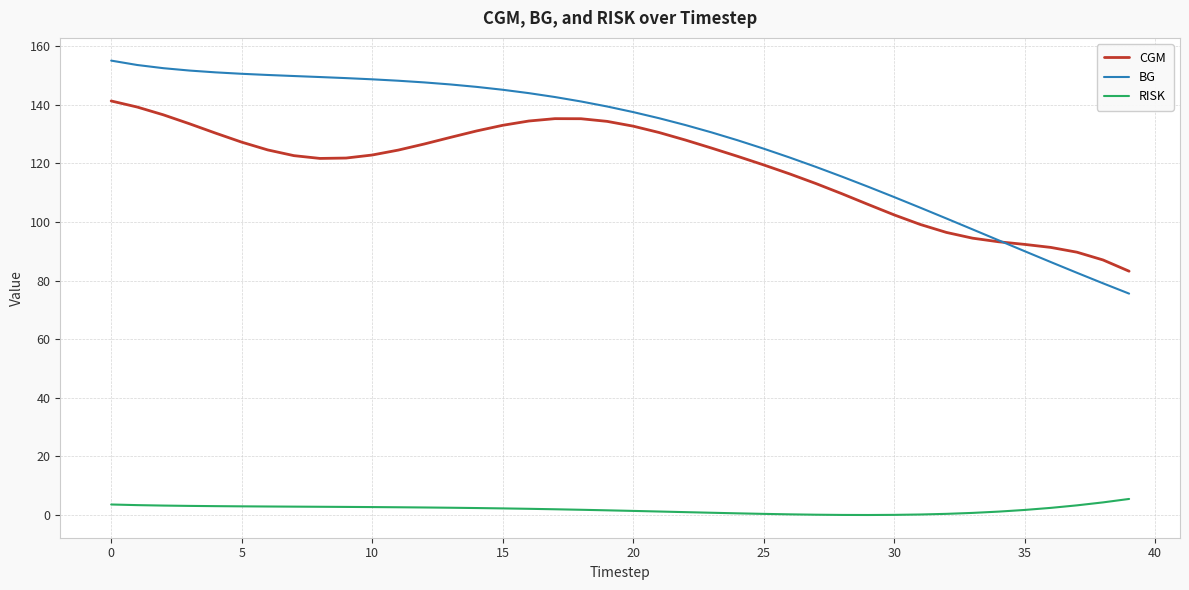

In CGM, how many points are lower than both neighbors (excluding endpoints)?

1